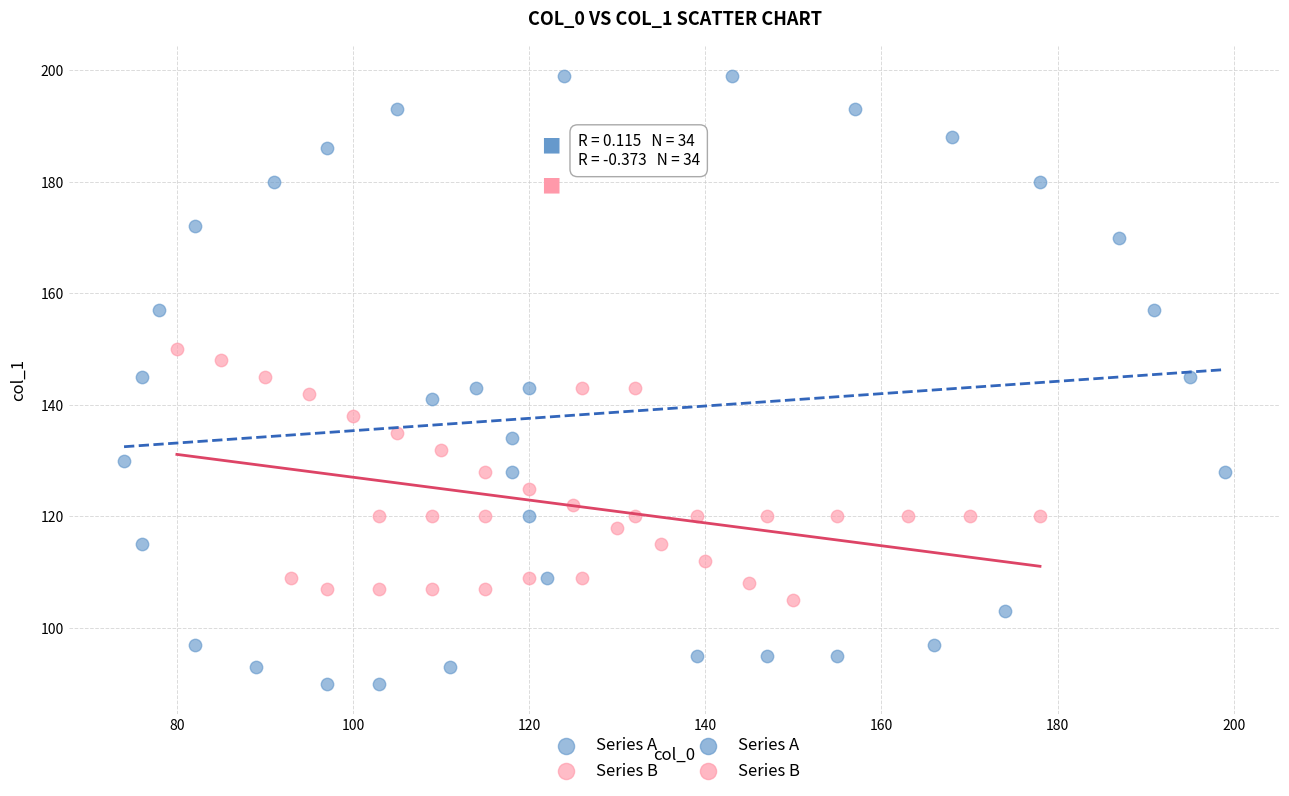

Which series has the largest Y range (max minus min)?

Series A